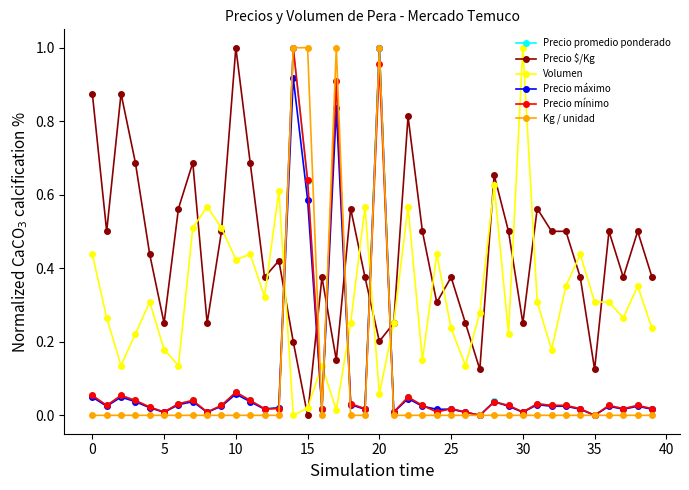

Which series has the largest total across all categories?

Precio $/Kg